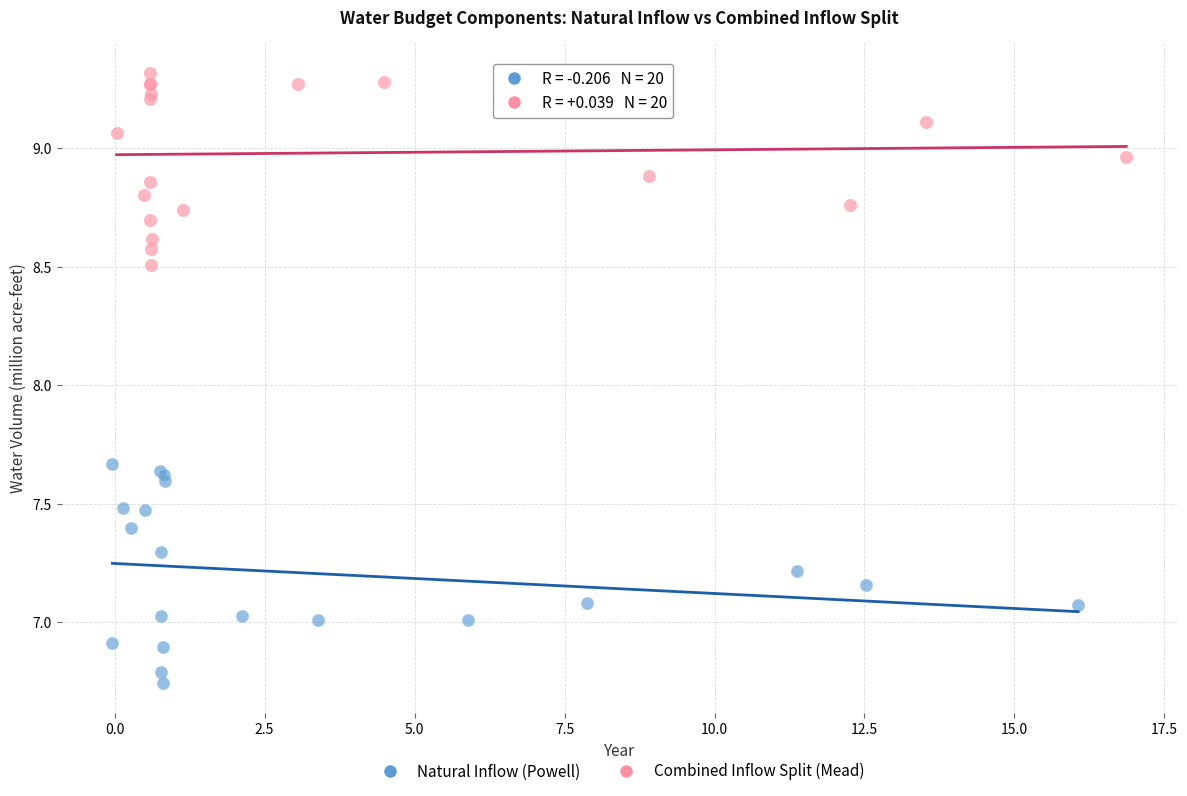

Which series has the largest Y range (max minus min)?

Natural Inflow (Powell)